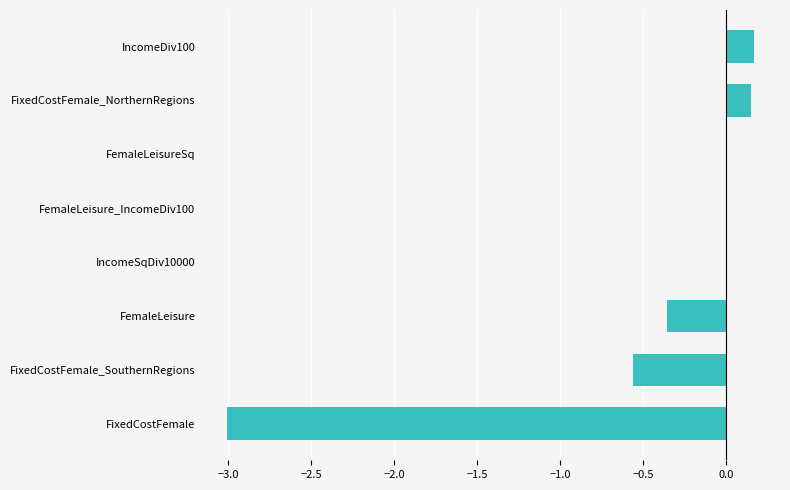

Are the bars horizontal?

Yes